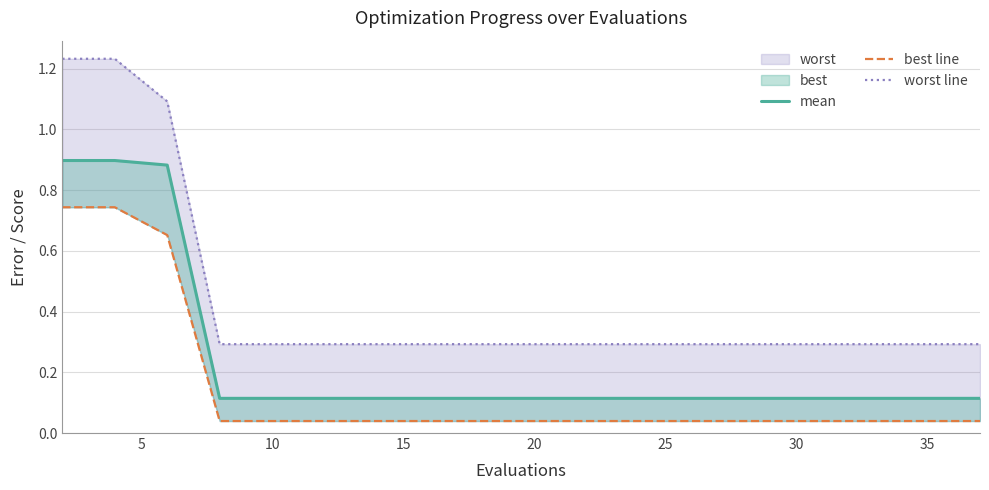

How many lines are shown in the chart?

3